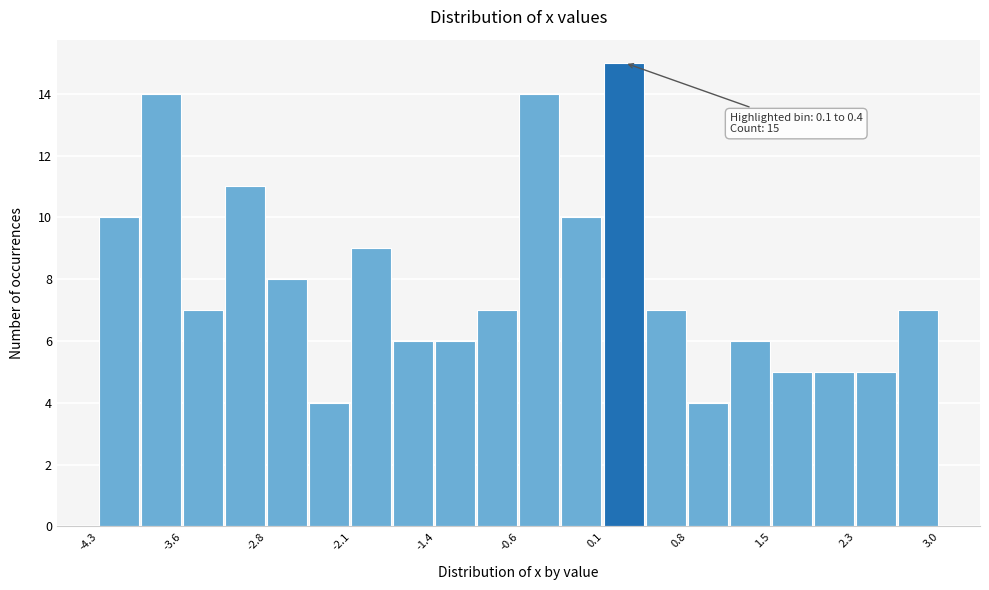

Read against the x-axis, roughly where is the centre of the tallest bar?

0.3